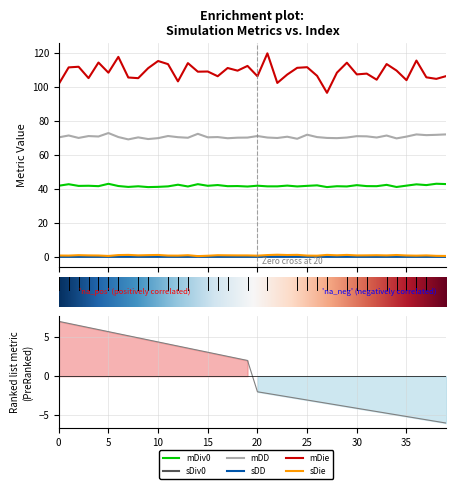

At which category is the sum across all series the highest?

21